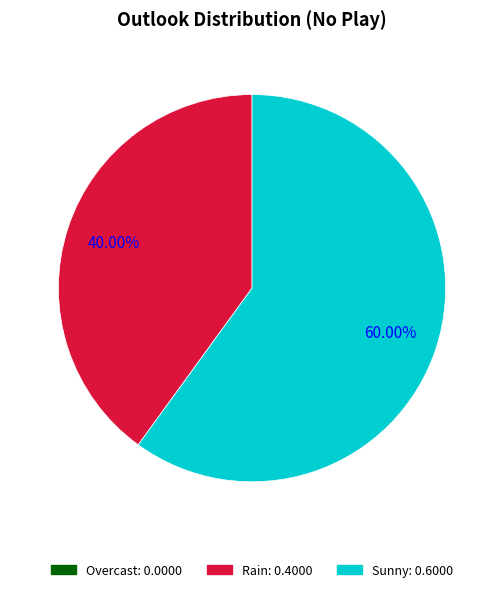

Is there any slice that represents more than half of the pie?

Yes